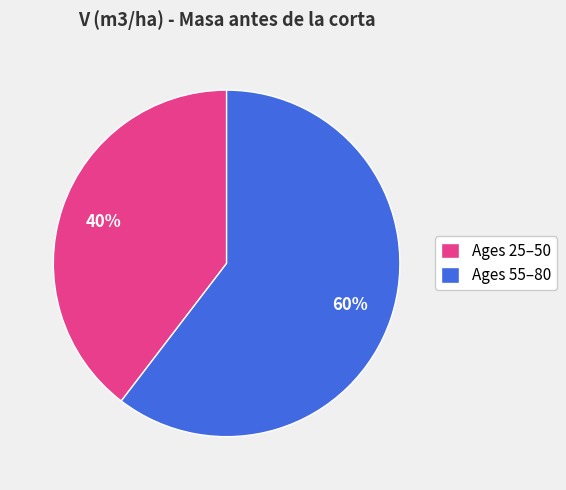

To the nearest percent, what is the combined percentage of Ages 55–80 and Ages 25–50?

100%